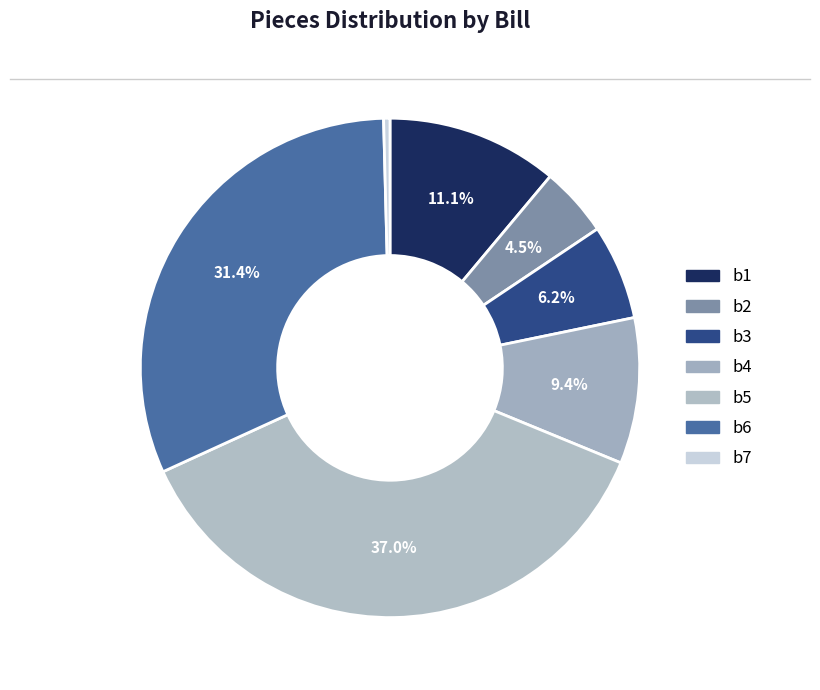

What percentage do b7 and b5 together represent?

37.4%